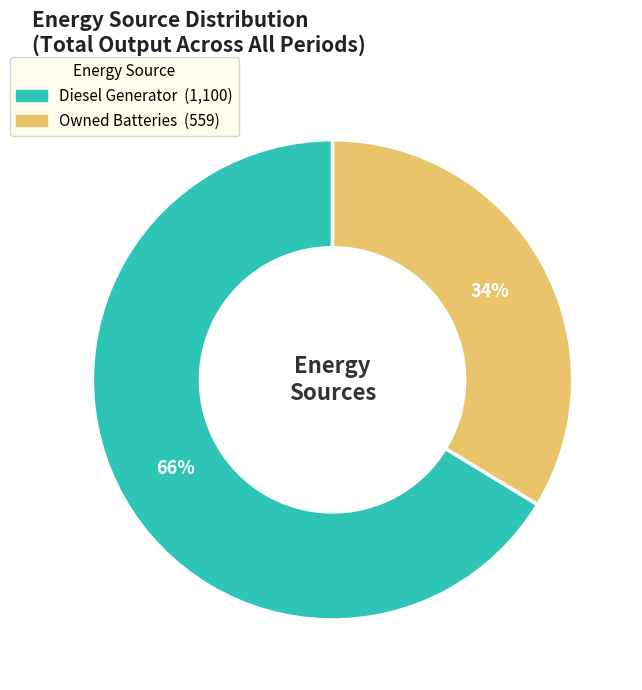

Does any single category account for the majority?

Yes